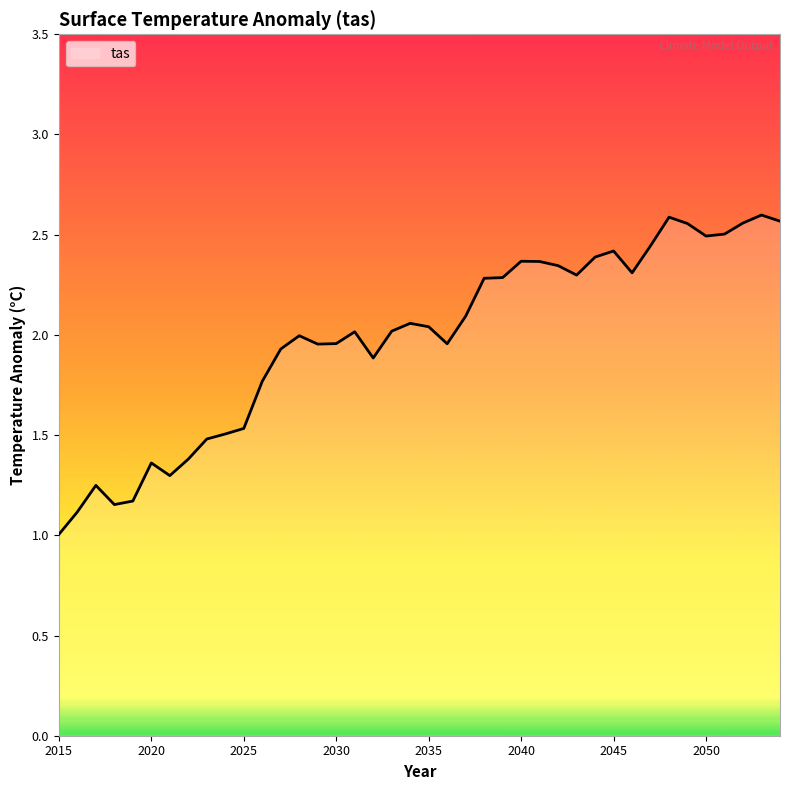

What is the difference between the maximum and minimum values?

1.6